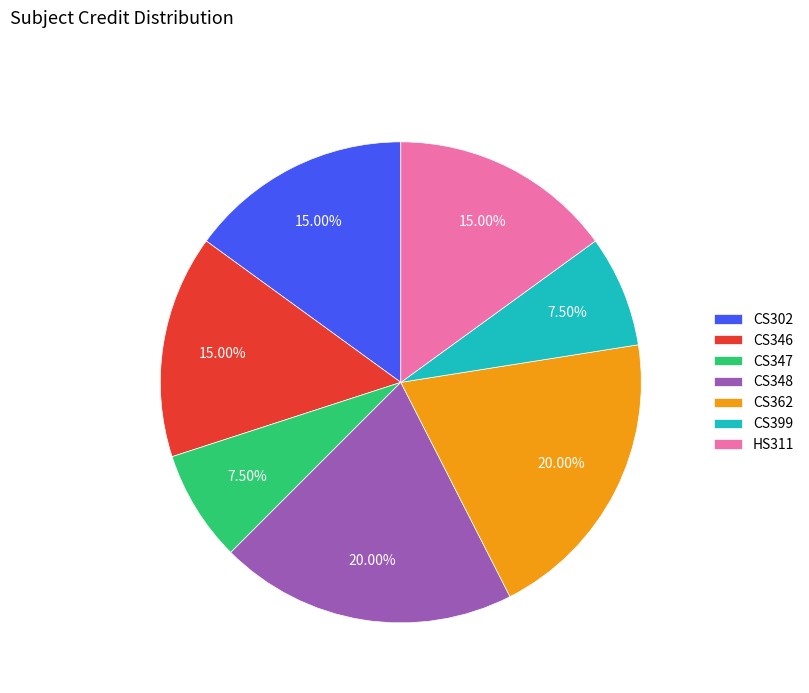

Is CS399 the majority of the pie?

No